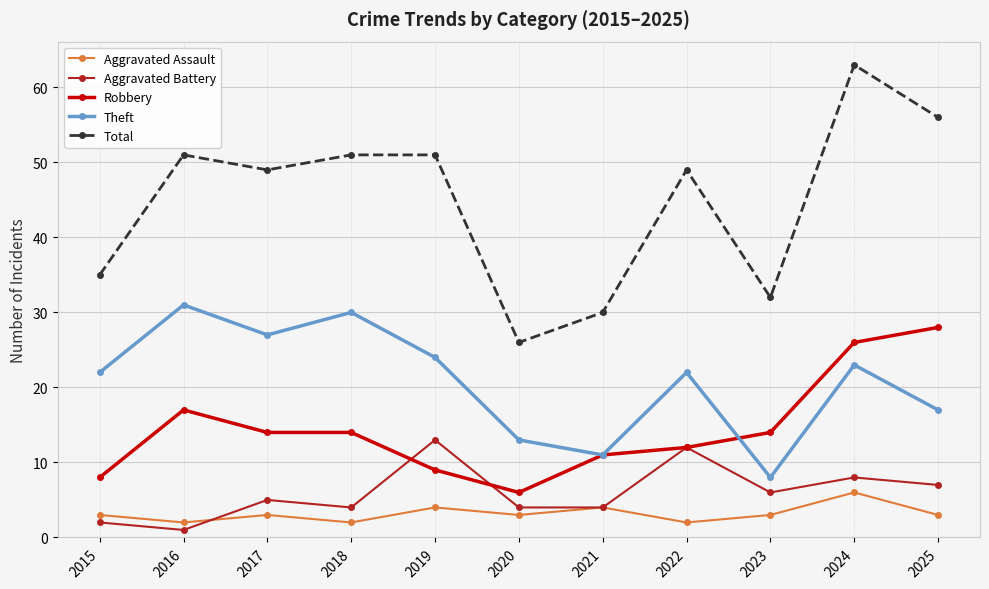

At which label does Total reach its peak?

2024